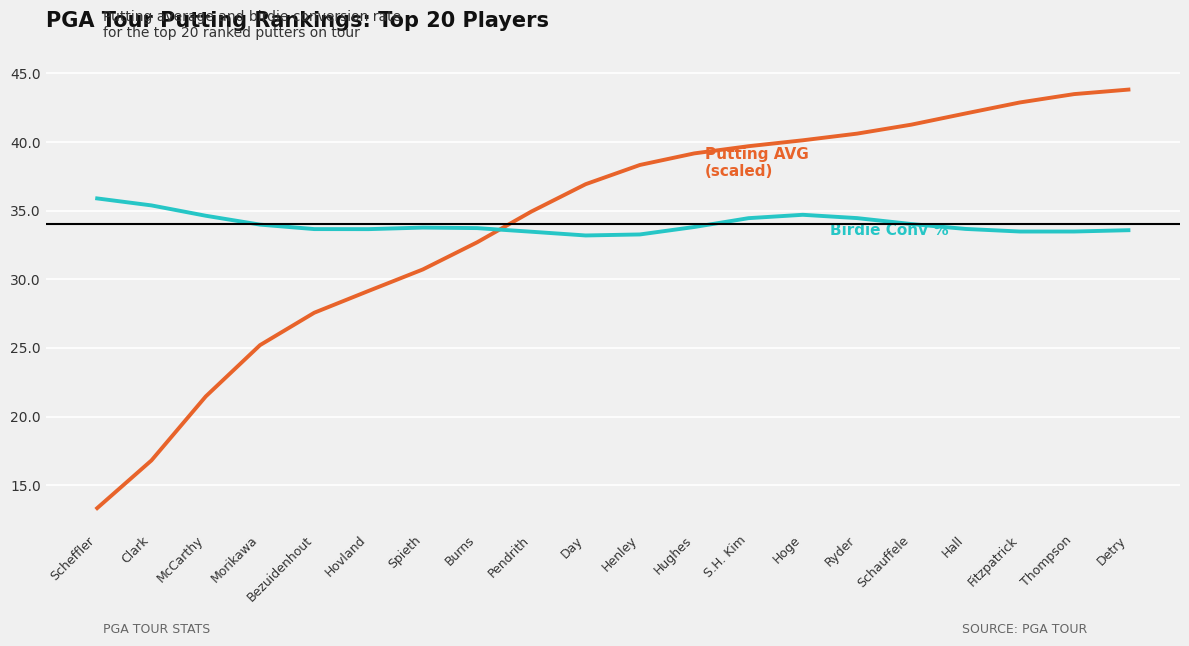

What is the spread (max minus min) of values at Bezuidenhout?

6.1